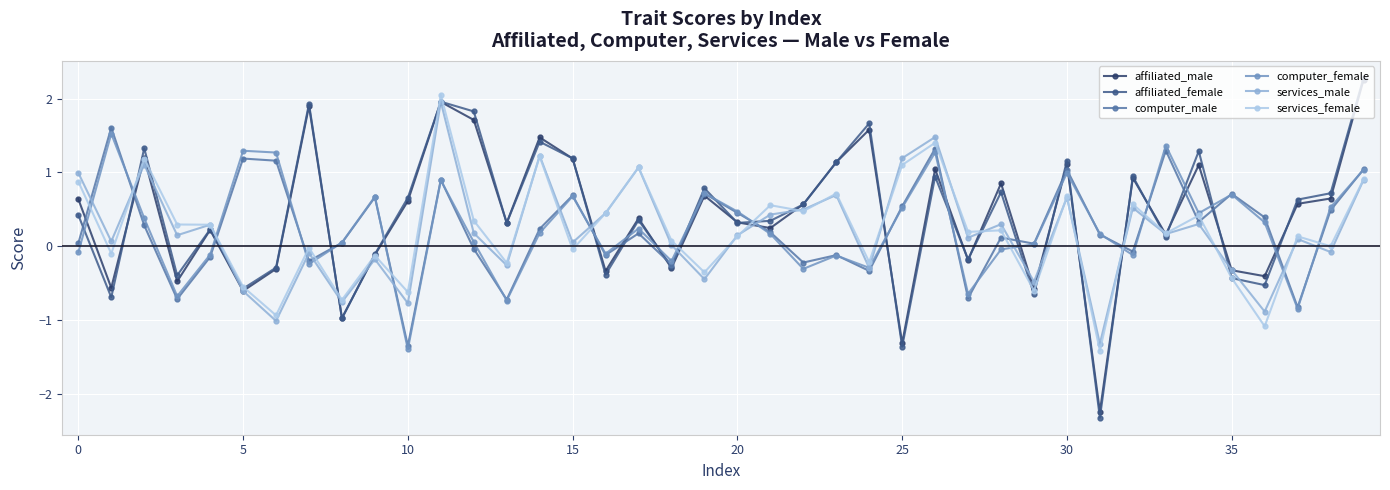

What is the value of the affiliated_female point at the 23rd from the left?

0.6